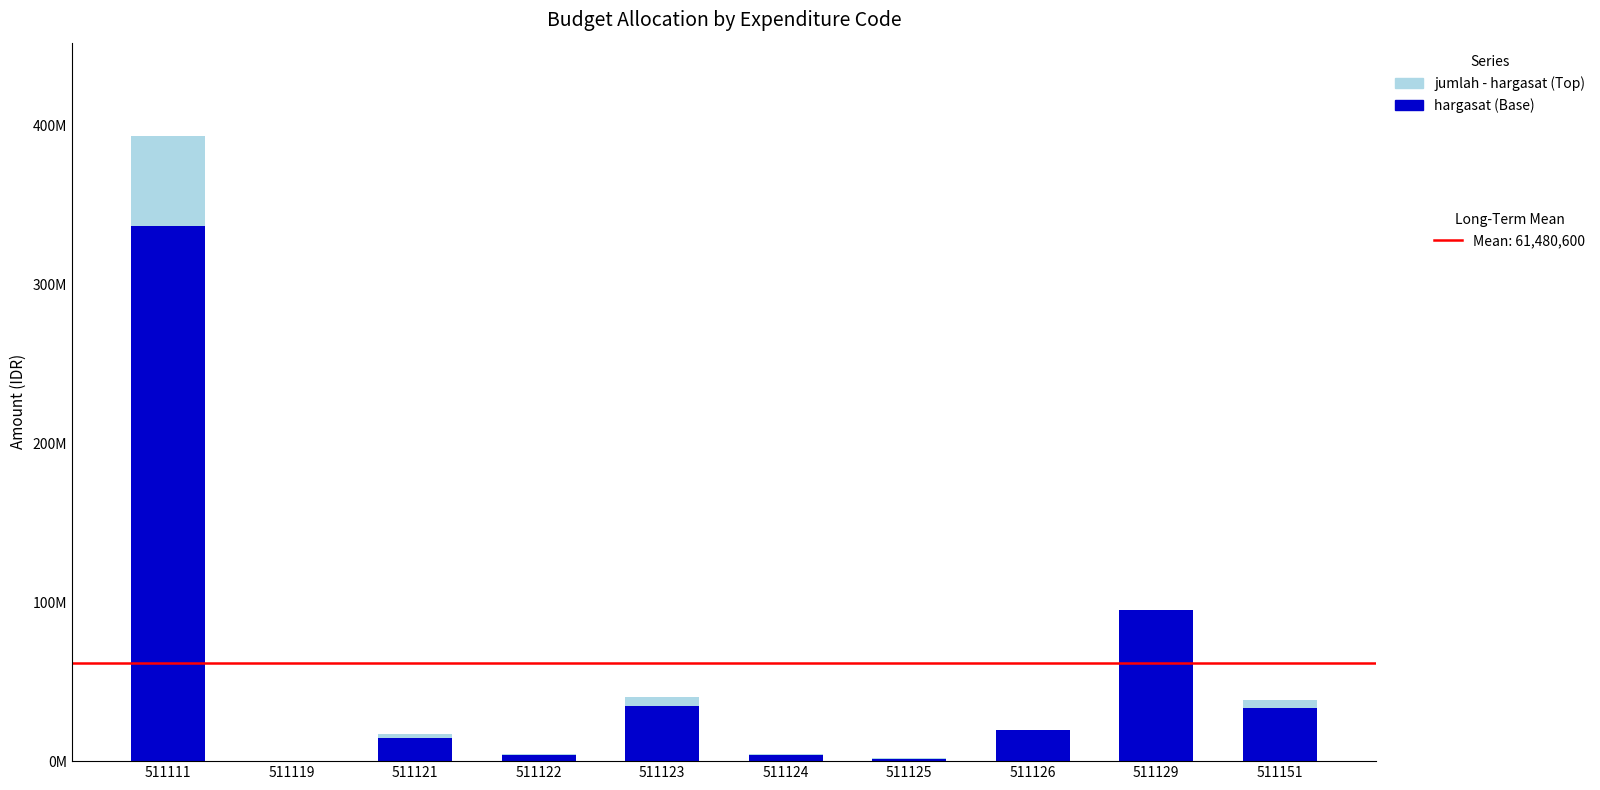

Are the bars grouped side by side (vs. stacked)?

No